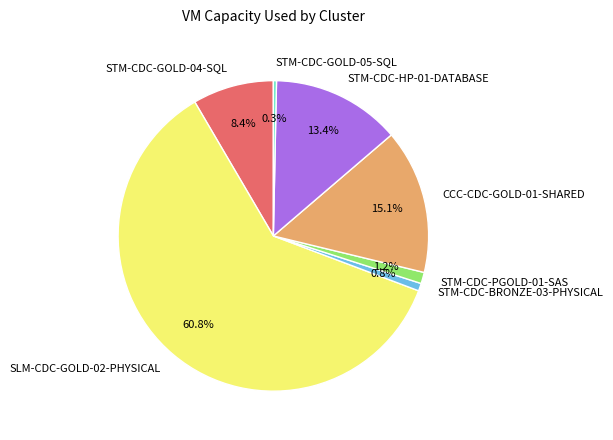

Approximately how many times larger is the value at STM-CDC-BRONZE-03-PHYSICAL compared to STM-CDC-PGOLD-01-SAS?

0.7